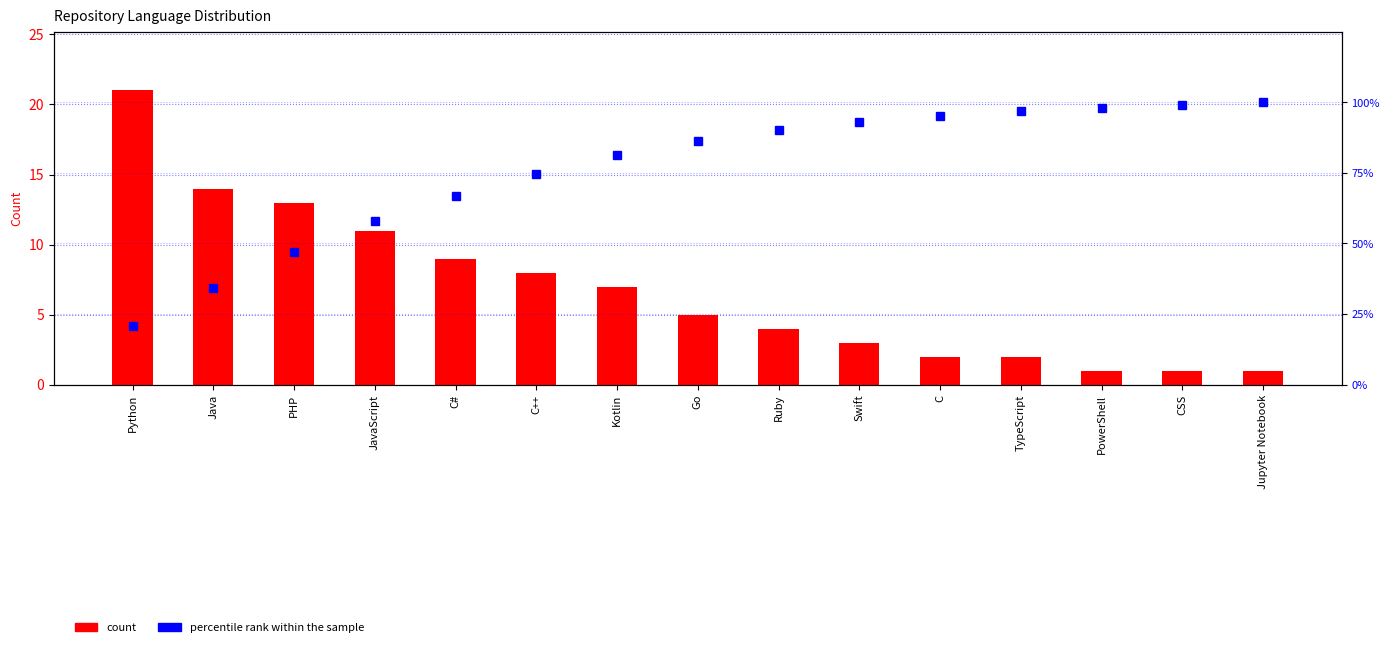

What is the label of the 15th bar from the left?

Jupyter Notebook